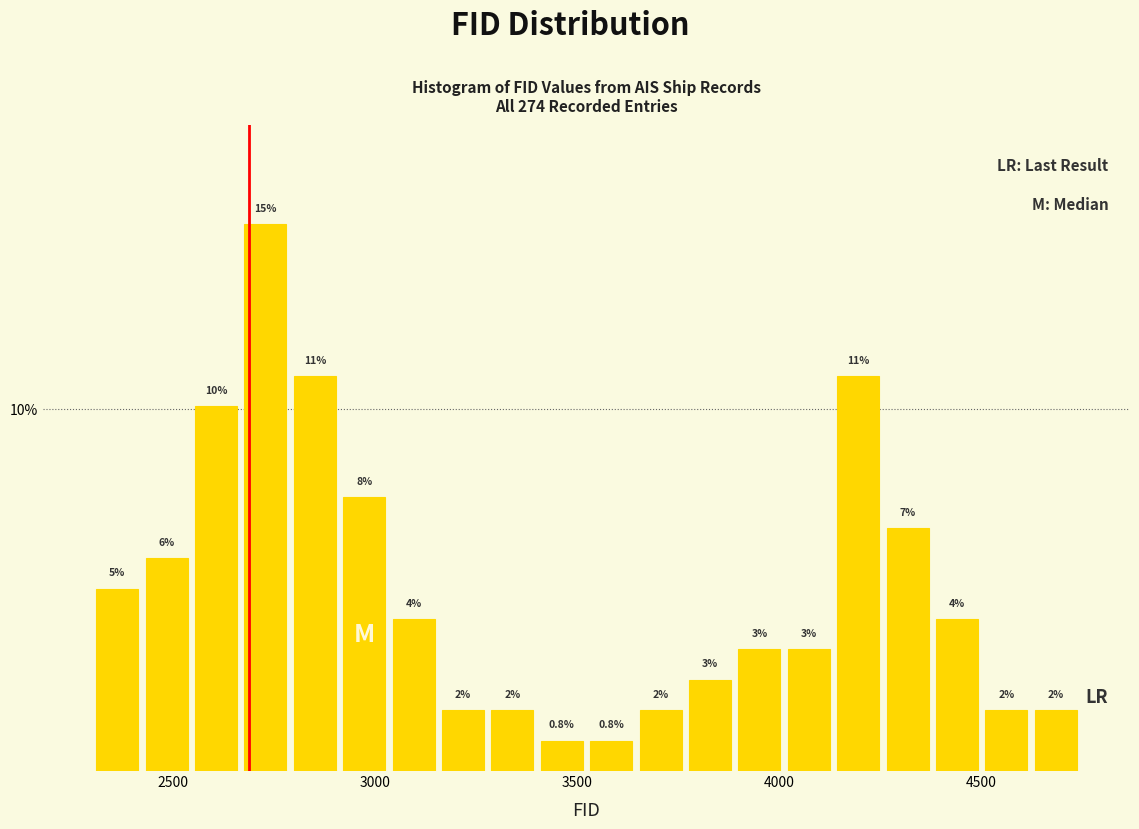

Read against the x-axis, roughly where is the centre of the tallest bar?

2750